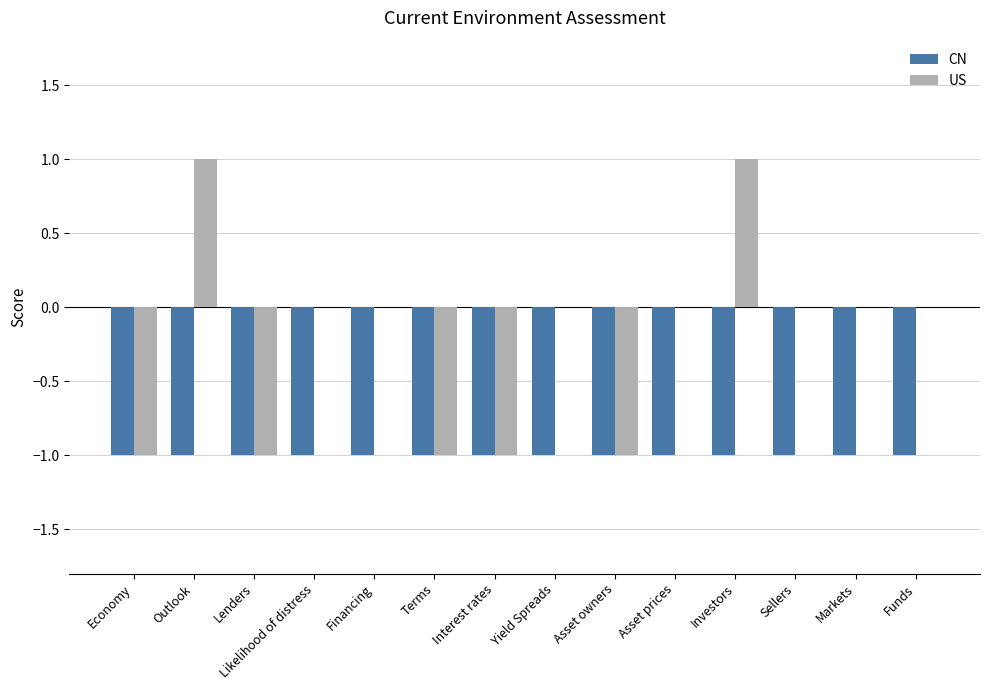

Is the value of CN at Financing greater than the value of US at Funds?

No